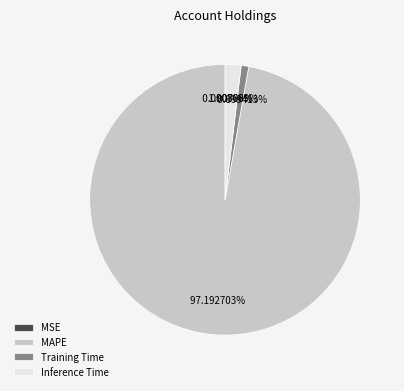

Which has a higher value, Training Time or MAPE?

MAPE